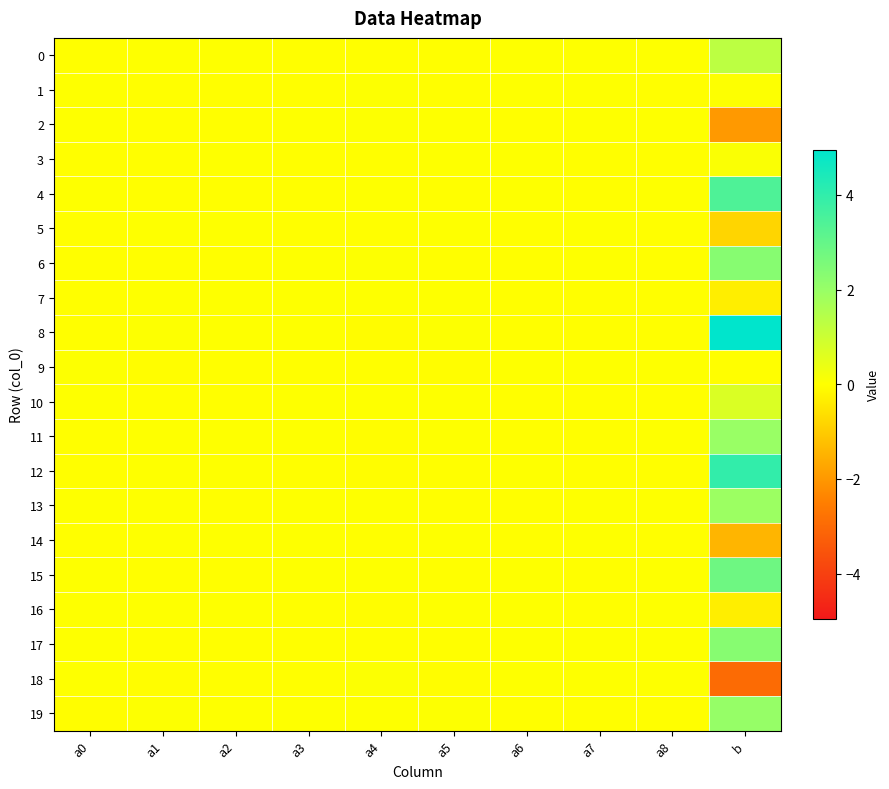

Reading left to right, list all the values displayed in this chart.

0: a0=-0.0	a1=0.0	a2=0.0	a3=-0.0	a4=-0.0	a5=-0.0	a6=0.0	a7=0.0	a8=0.0	b=1.3
1: a0=0.0	a1=-0.0	a2=-0.0	a3=-0.0	a4=0.0	a5=-0.0	a6=0.0	a7=0.0	a8=-0.0	b=0.0
2: a0=0.0	a1=-0.0	a2=-0.0	a3=0.0	a4=0.0	a5=0.0	a6=-0.0	a7=0.0	a8=0.0	b=-2.0
3: a0=-0.0	a1=-0.0	a2=0.0	a3=-0.0	a4=-0.0	a5=0.0	a6=0.0	a7=-0.0	a8=-0.0	b=0.1
4: a0=0.0	a1=-0.0	a2=-0.0	a3=-0.0	a4=0.0	a5=-0.0	a6=0.0	a7=-0.0	a8=0.0	b=3.4
5: a0=-0.0	a1=0.0	a2=0.0	a3=-0.0	a4=-0.0	a5=0.0	a6=-0.0	a7=0.0	a8=-0.0	b=-0.8
6: a0=-0.0	a1=-0.0	a2=-0.0	a3=0.0	a4=0.0	a5=-0.0	a6=-0.0	a7=0.0	a8=-0.0	b=2.3
7: a0=-0.0	a1=0.0	a2=0.0	a3=0.0	a4=0.0	a5=0.0	a6=-0.0	a7=-0.0	a8=-0.0	b=-0.3
8: a0=-0.0	a1=0.0	a2=0.0	a3=0.0	a4=-0.1	a5=0.0	a6=-0.0	a7=-0.0	a8=-0.0	b=5.0
9: a0=0.0	a1=-0.0	a2=-0.0	a3=-0.0	a4=-0.0	a5=-0.0	a6=0.0	a7=0.0	a8=0.0	b=-0.0
10: a0=0.0	a1=-0.0	a2=-0.0	a3=0.0	a4=0.0	a5=0.0	a6=-0.0	a7=-0.0	a8=-0.0	b=0.7
11: a0=-0.0	a1=0.0	a2=0.0	a3=0.0	a4=-0.0	a5=0.0	a6=-0.0	a7=-0.0	a8=0.0	b=2.0
12: a0=-0.0	a1=0.0	a2=0.0	a3=-0.0	a4=-0.0	a5=-0.0	a6=0.0	a7=-0.0	a8=-0.0	b=4.0
13: a0=0.0	a1=0.0	a2=-0.0	a3=0.0	a4=0.0	a5=-0.0	a6=-0.0	a7=0.0	a8=0.0	b=1.9
14: a0=-0.0	a1=0.0	a2=0.0	a3=0.0	a4=-0.0	a5=0.0	a6=-0.0	a7=0.0	a8=-0.0	b=-1.4
15: a0=0.0	a1=-0.0	a2=-0.0	a3=0.0	a4=0.0	a5=-0.0	a6=0.0	a7=-0.0	a8=0.0	b=2.8
16: a0=0.0	a1=0.0	a2=0.0	a3=-0.0	a4=-0.0	a5=0.0	a6=0.0	a7=-0.0	a8=0.0	b=-0.3
17: a0=0.0	a1=-0.0	a2=-0.0	a3=-0.0	a4=-0.0	a5=-0.0	a6=0.0	a7=0.0	a8=0.0	b=2.3
18: a0=0.0	a1=-0.0	a2=-0.0	a3=-0.0	a4=0.1	a5=-0.0	a6=0.0	a7=0.0	a8=0.0	b=-3.0
19: a0=-0.0	a1=0.0	a2=0.0	a3=0.0	a4=0.0	a5=0.0	a6=-0.0	a7=-0.0	a8=-0.0	b=2.0